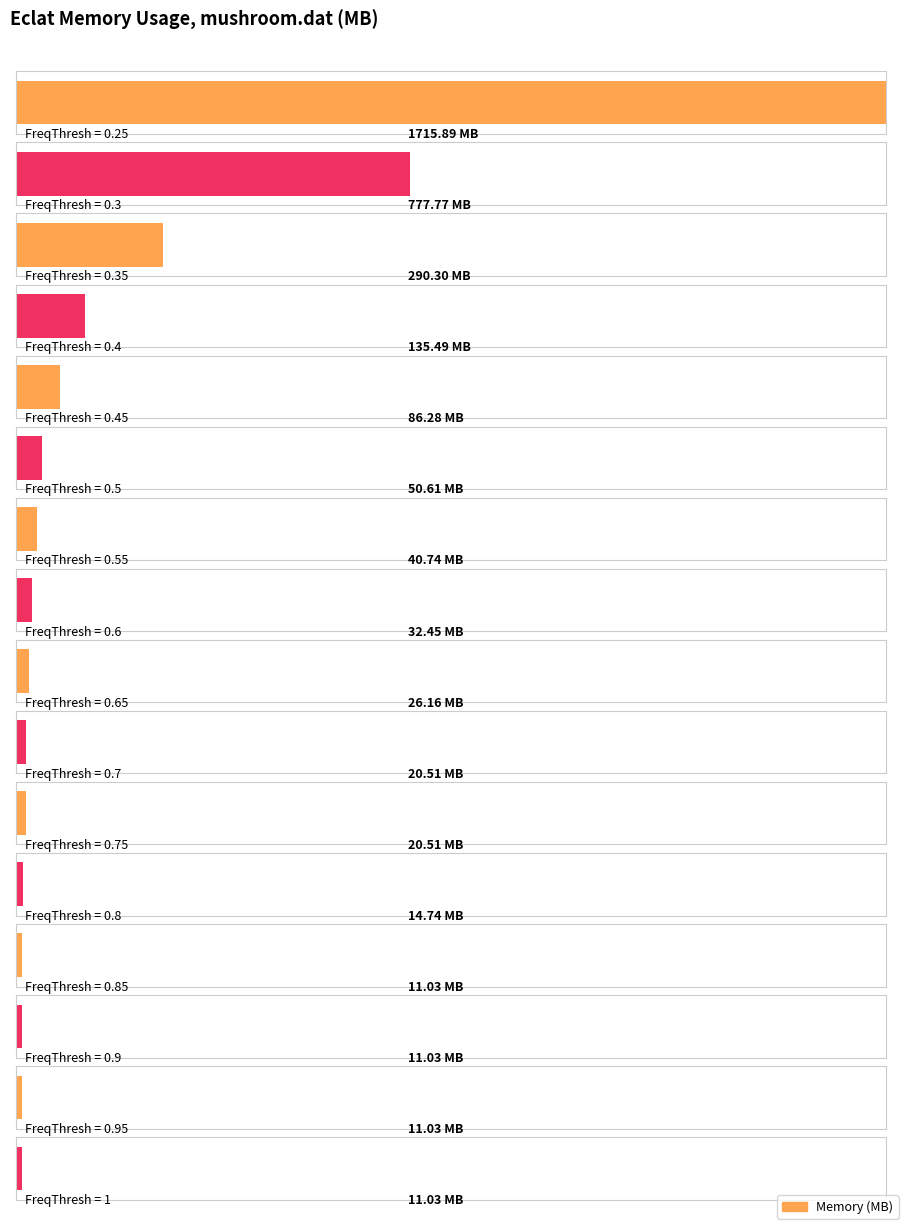

The value at 0.85 is 4.5. True or false?

False